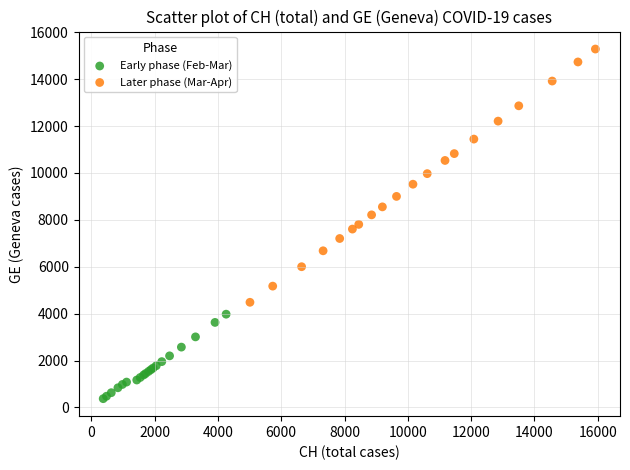

Which series has the largest Y range (max minus min)?

Later phase (Mar-Apr)